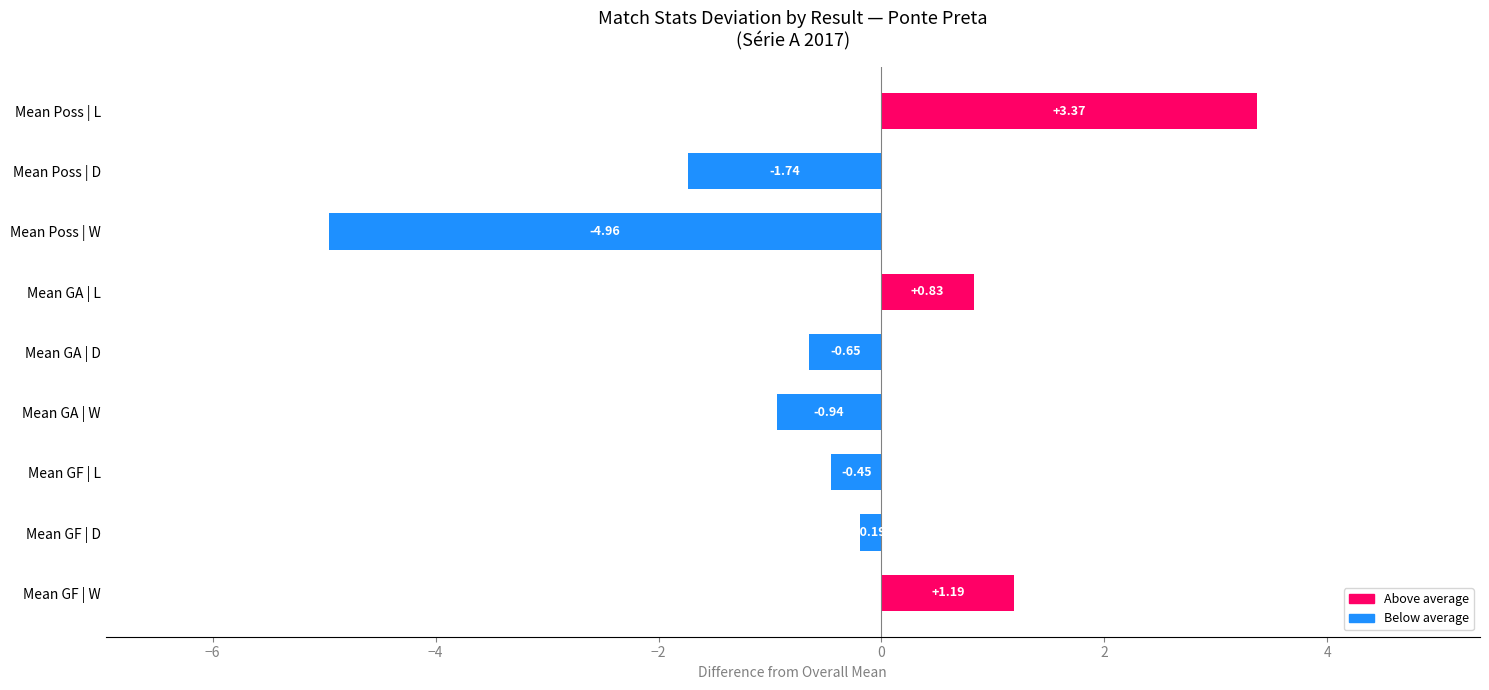

At which label is the value closest to 0?

Mean GF | D